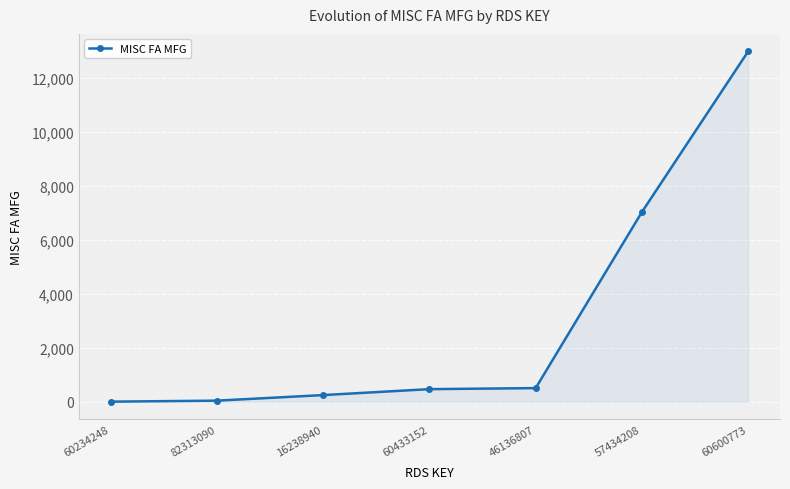

Where is the data nearest to the value 6500?

57434208